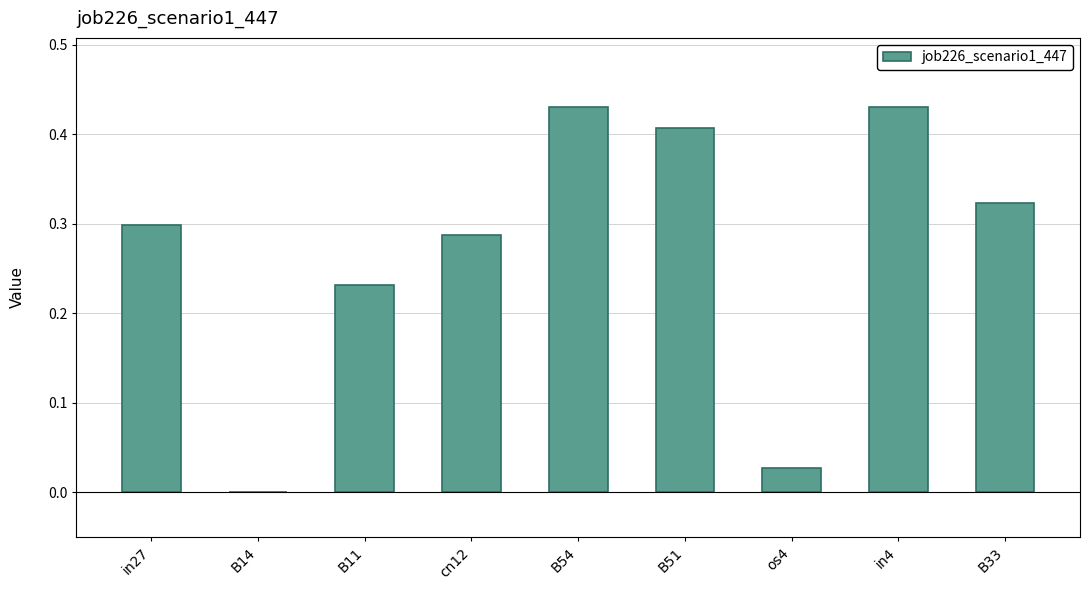

What is the sum of all values?

2.4